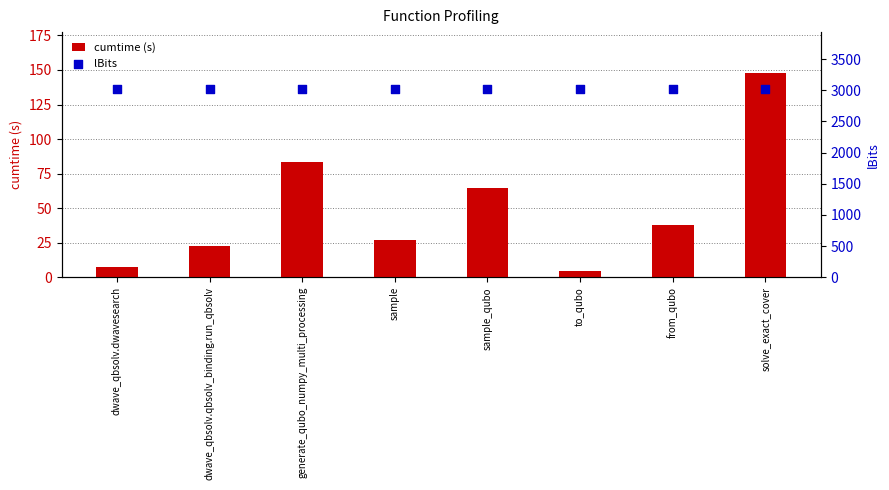

Which series has the largest total across all categories?

lBits